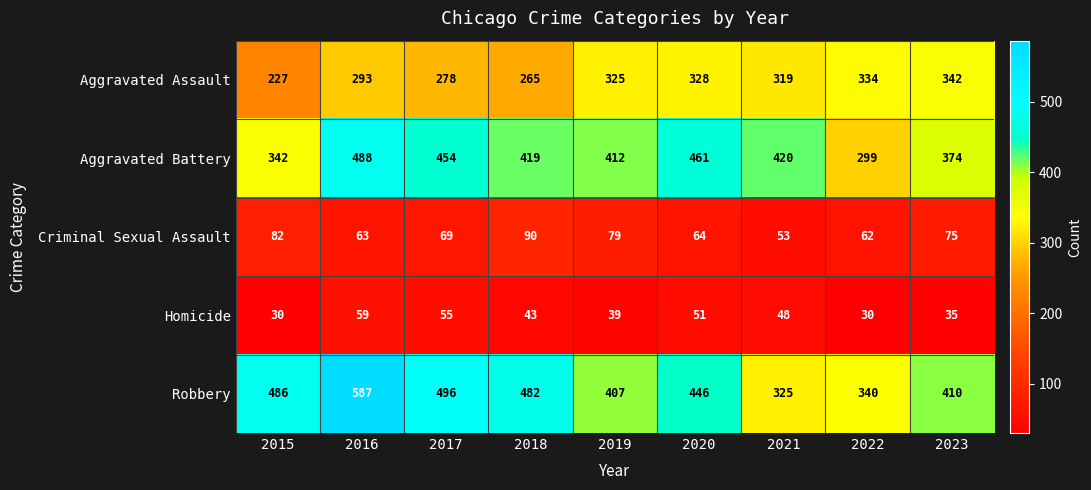

List the series in order of their peak value, lowest first.

Homicide, Criminal Sexual Assault, Aggravated Assault, Aggravated Battery, Robbery